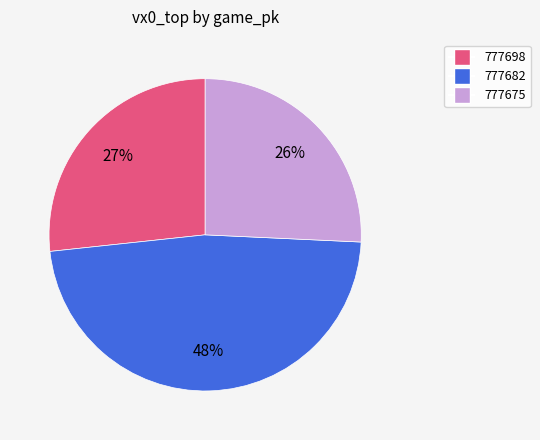

Which has a higher value, 777698 or 777675?

777698